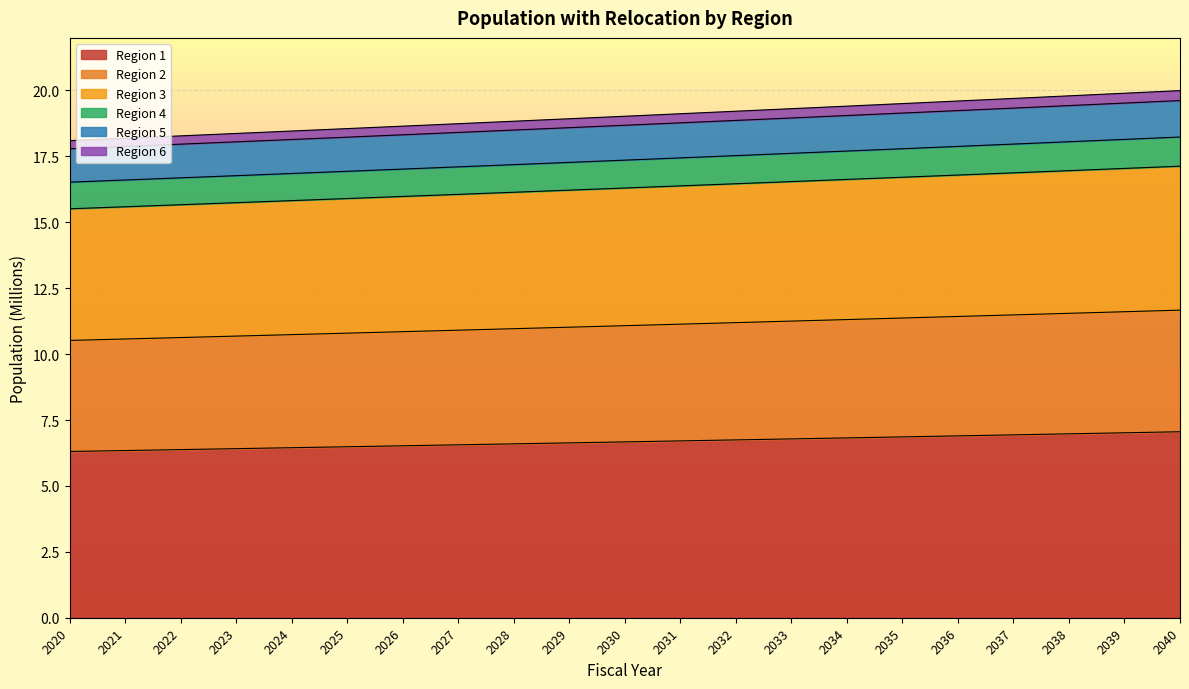

Which has a higher value, 2024 or 2025?

2025